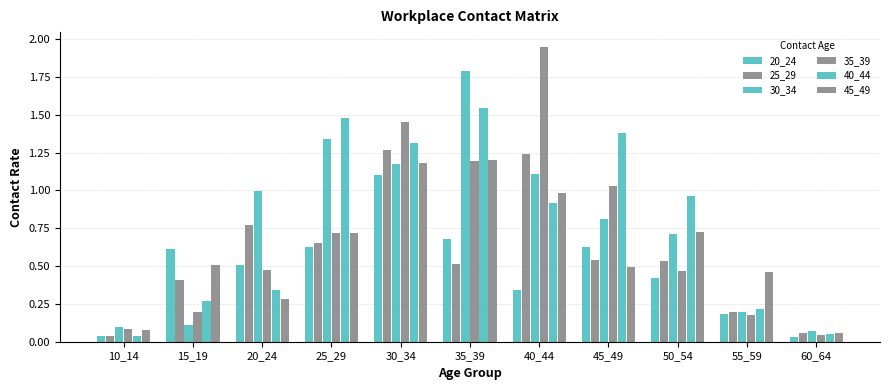

How many groups of bars are there?

11